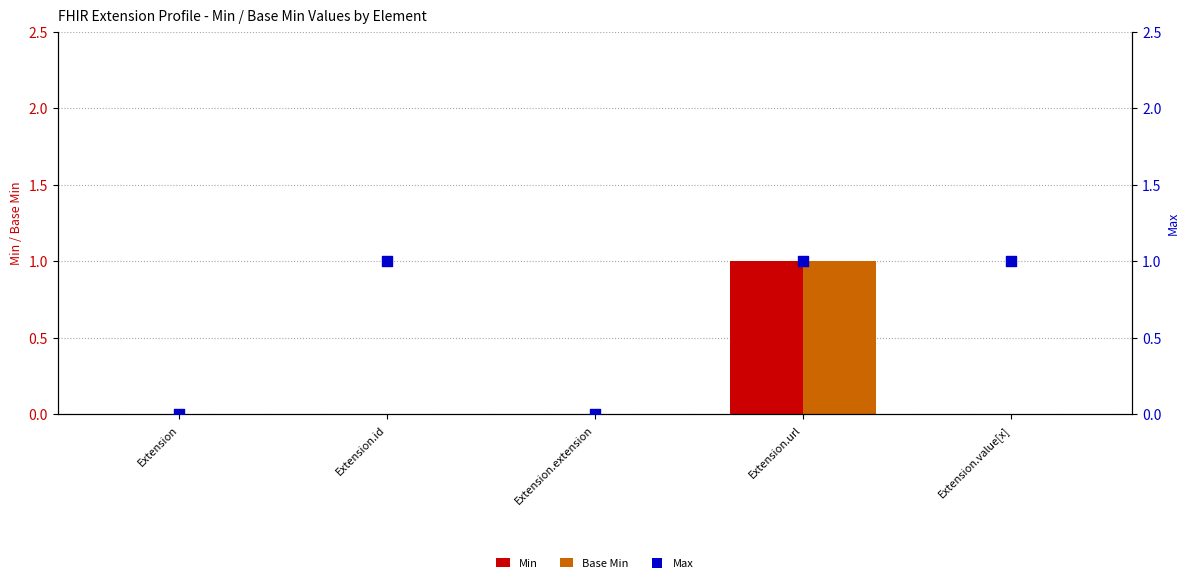

What is the total value across all series at Extension.value[x]?

1